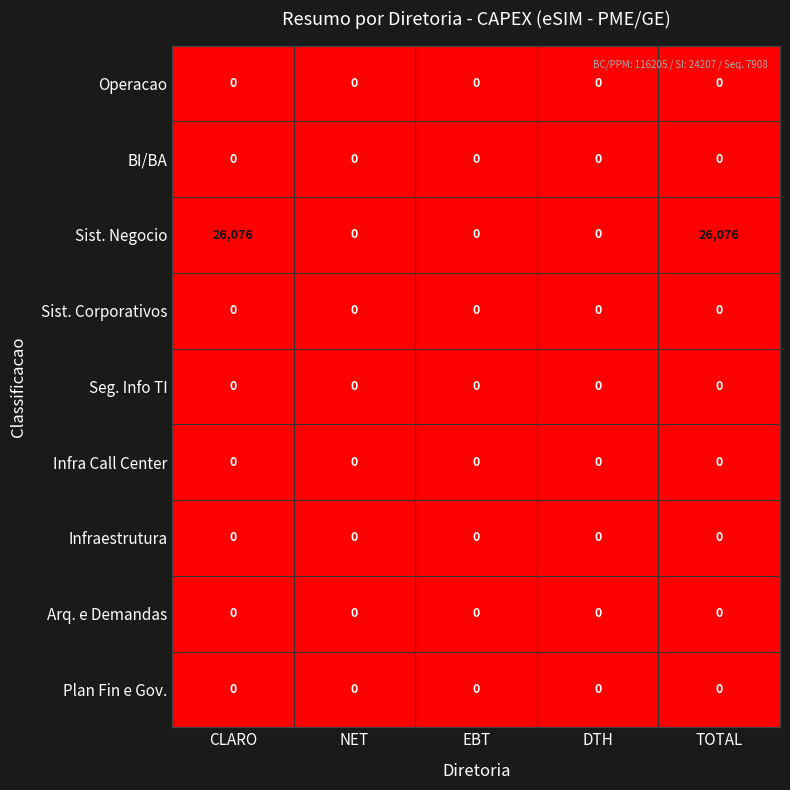

The value of Infraestrutura at CLARO is 0. True or false?

True